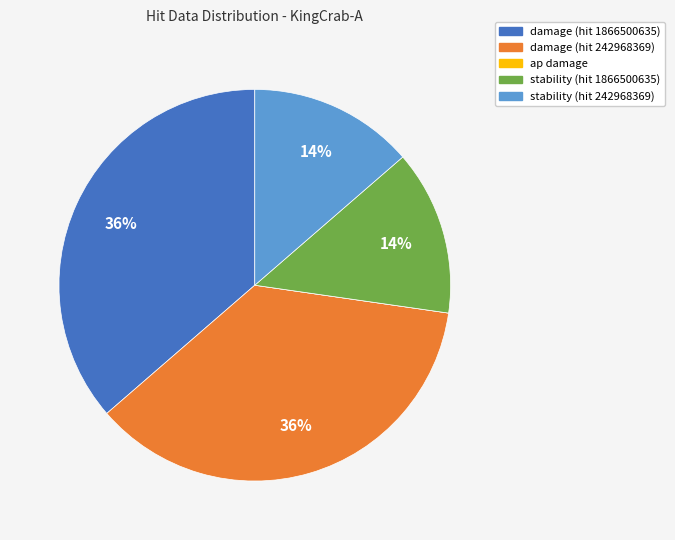

What is the ratio of the value at stability (hit 1866500635) to the value at stability (hit 242968369)?

1.0